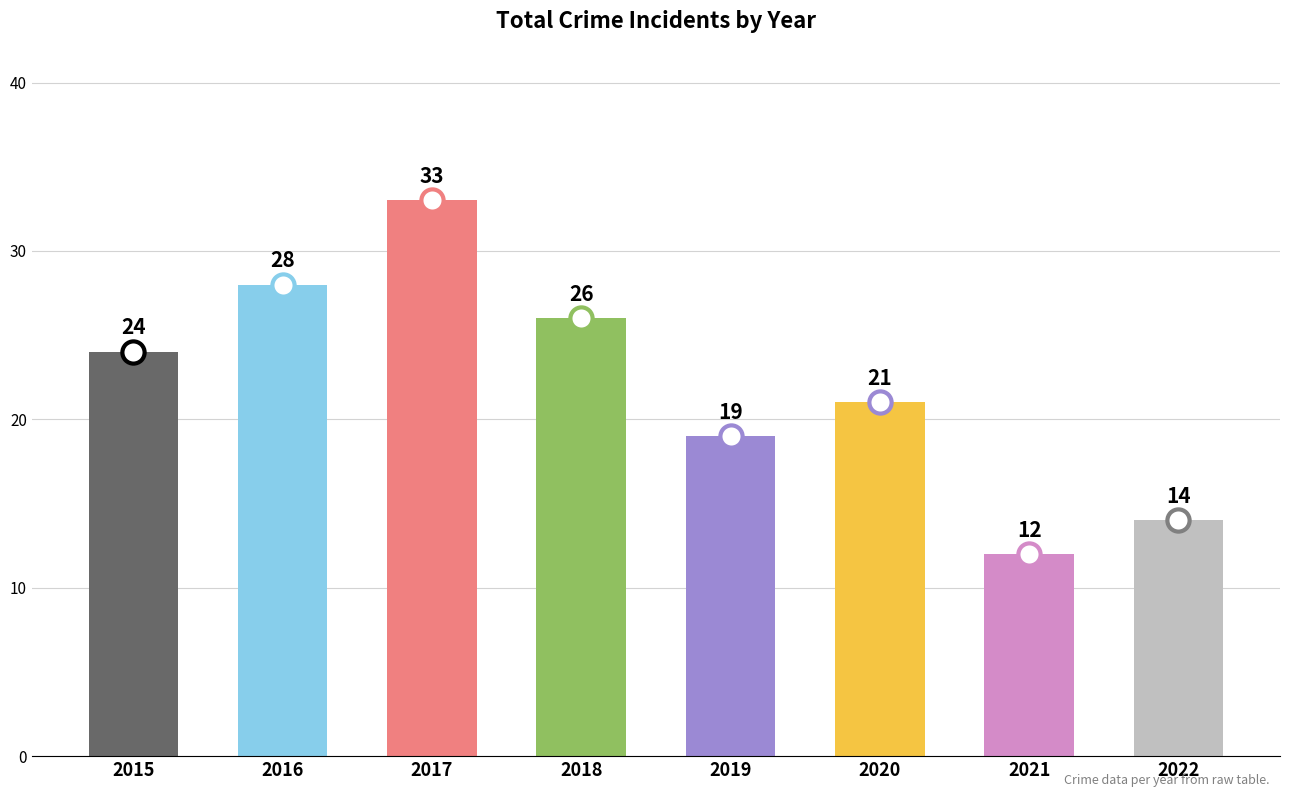

What is the ratio of the value at 2020 to the value at 2015?

0.9